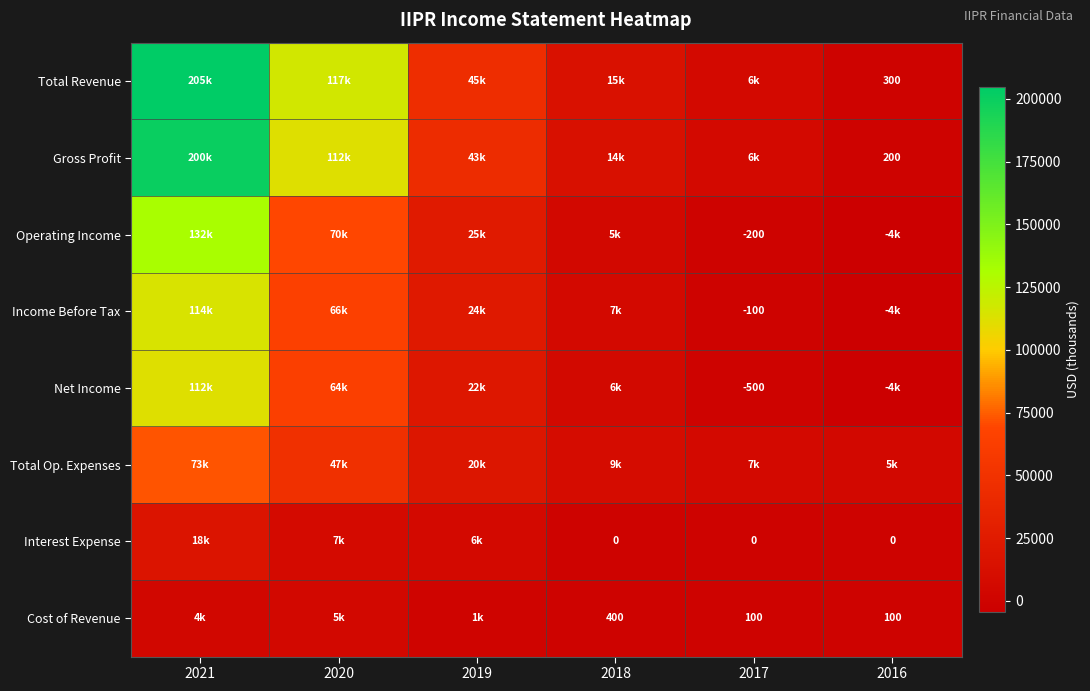

At how many categories does at least one series exceed 63887?

2